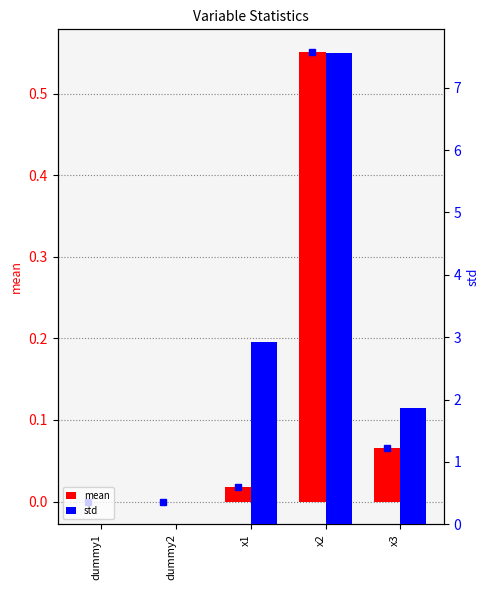

The std series shows 3.0 at x3. True or false?

False